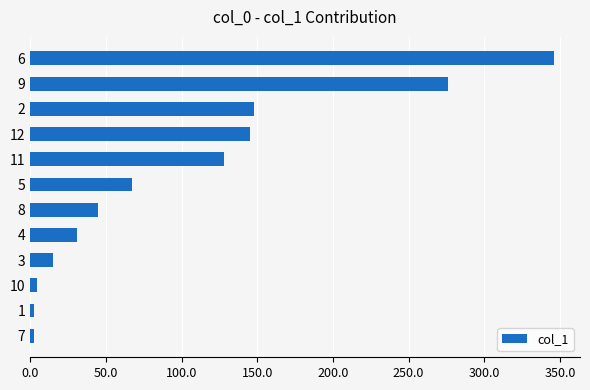

What is the label of the 8th bar from the bottom?

11